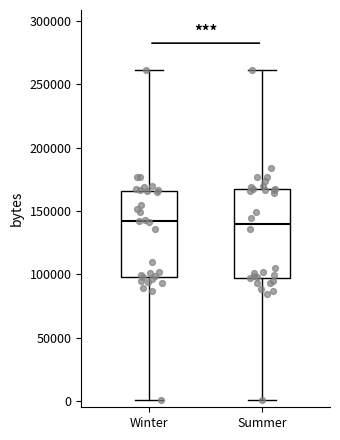

Reading left to right, read every box against the y-axis: the position of its median line, the range the box covers, and the ends of its whiskers. The values are not printed on the chart, so give them approximately, as read against the axis.

Winter: median 140000, box 100000 to 165000, whiskers 0 to 260000
Summer: median 140000, box 95000 to 165000, whiskers 0 to 260000